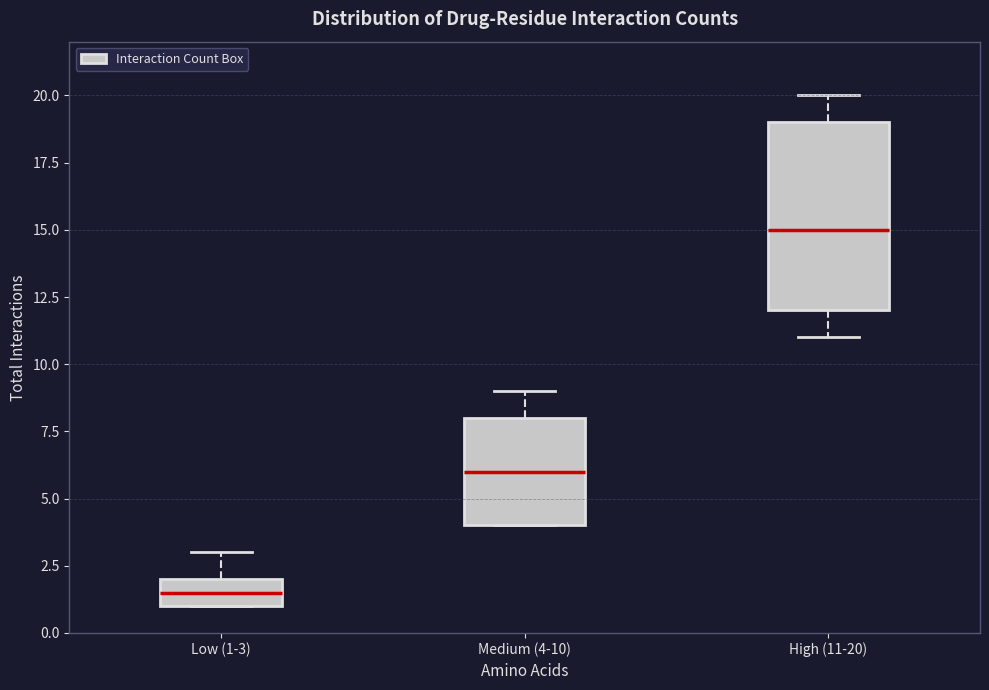

Comparing the boxes themselves (not the whiskers), which one is the tallest?

High (11-20)